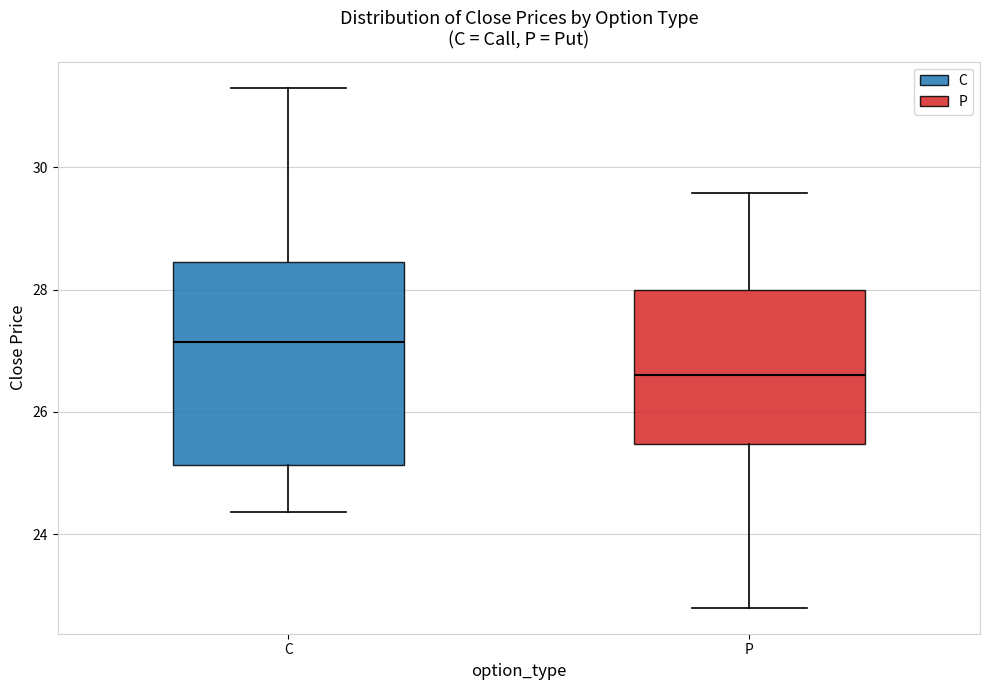

Which box's median line is the highest?

C